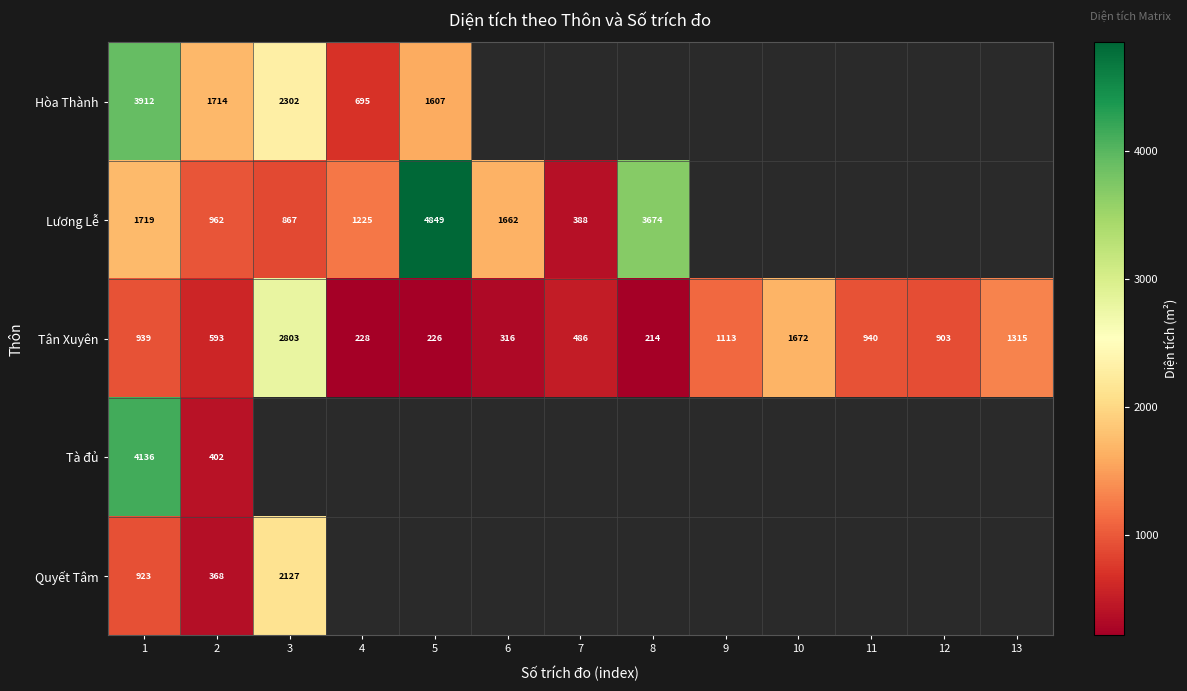

The value of Tân Xuyên at 3 is 4959. True or false?

False